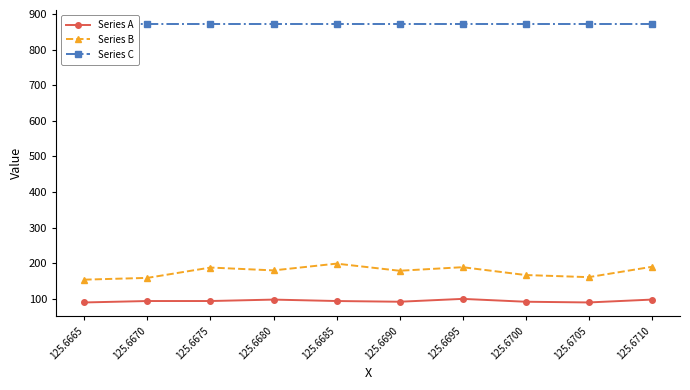

Is the value of Series B at 125.6685 greater than the value of Series A at 125.6705?

Yes